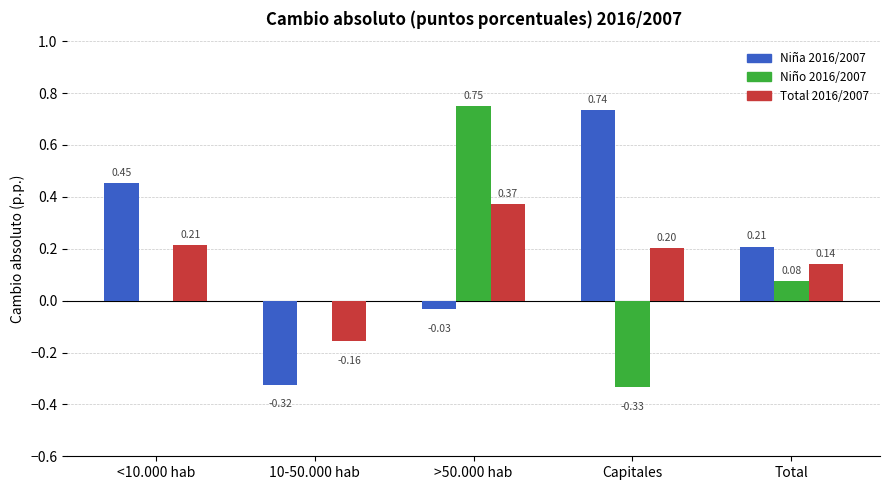

Where does the Total 2016/2007 series first go above 0?

<10.000 hab